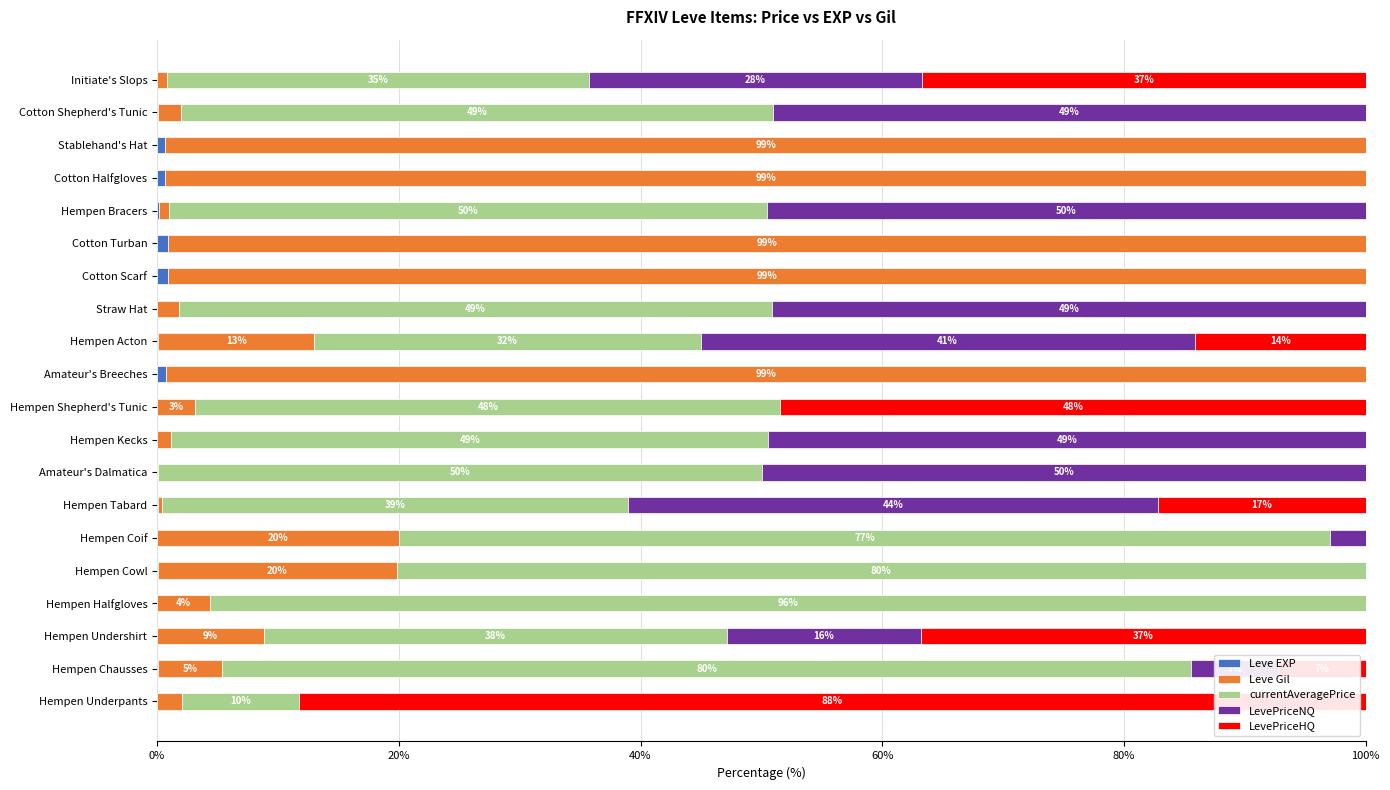

How many series are shown in this chart?

5